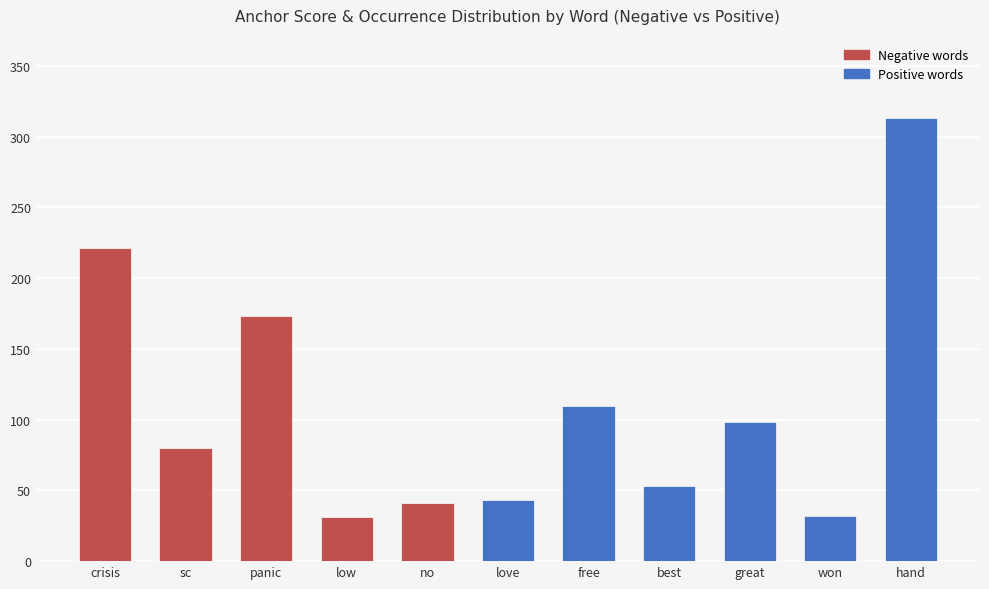

What is the greatest value displayed?

313